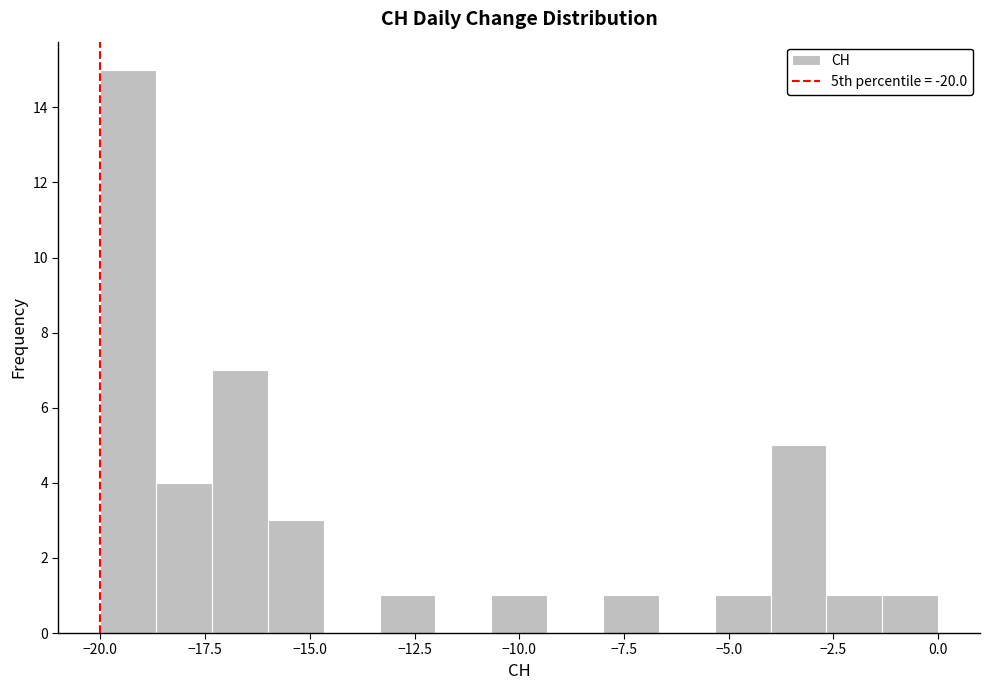

Read against the x-axis, roughly where is the centre of the tallest bar?

-19.5